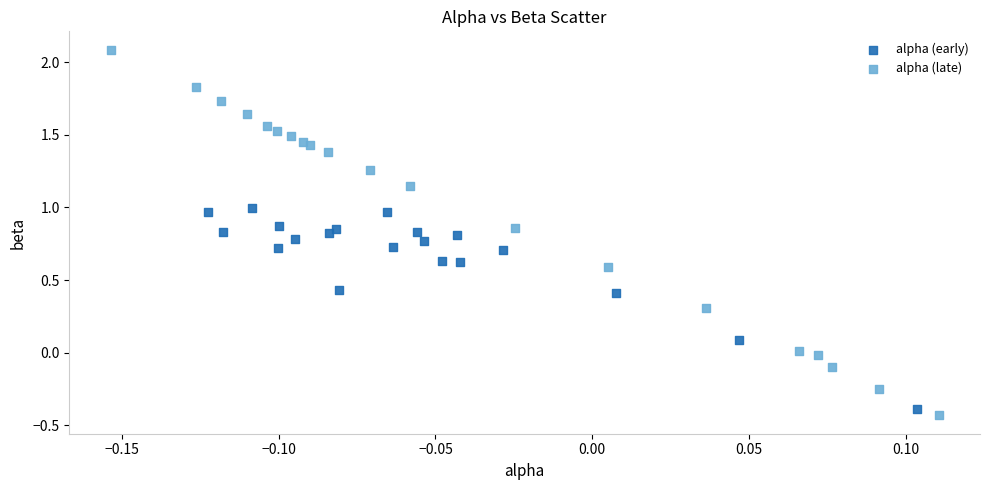

Which series has the widest spread of Y values?

alpha (late)